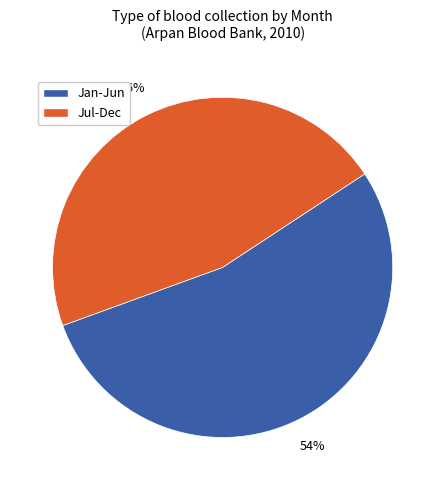

Count the number of slices in the pie.

2